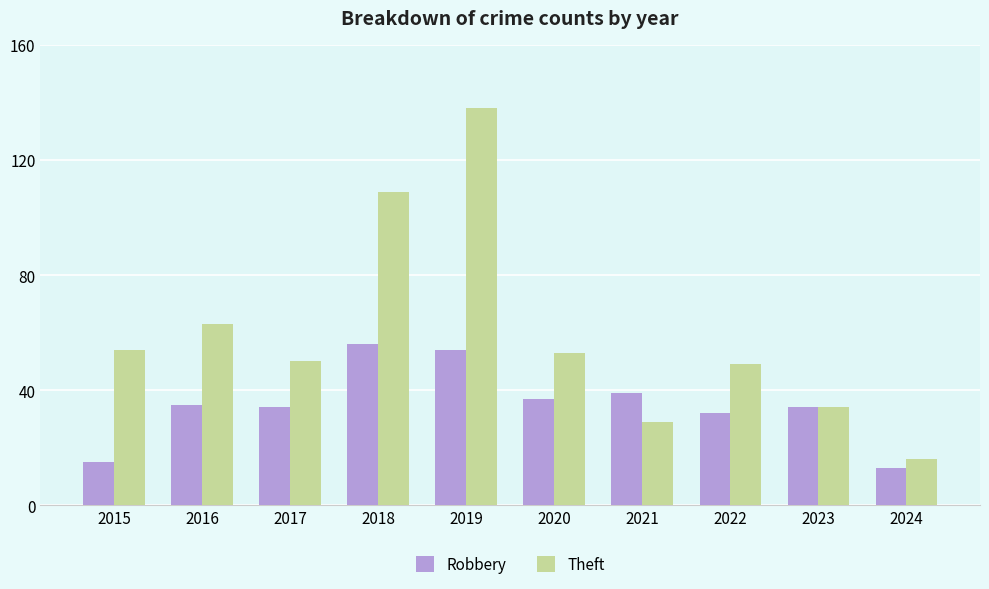

Is it true that Robbery equals 49 at 2020?

False